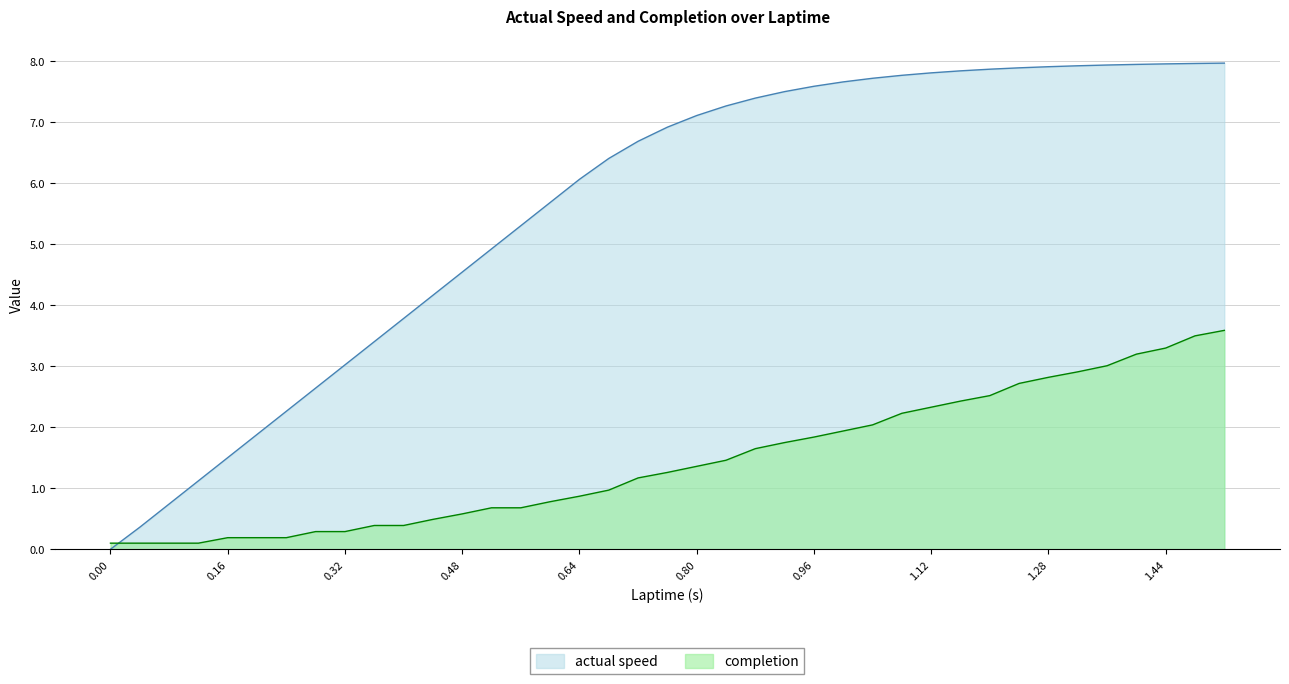

What is the average value of the actual speed series?

5.6